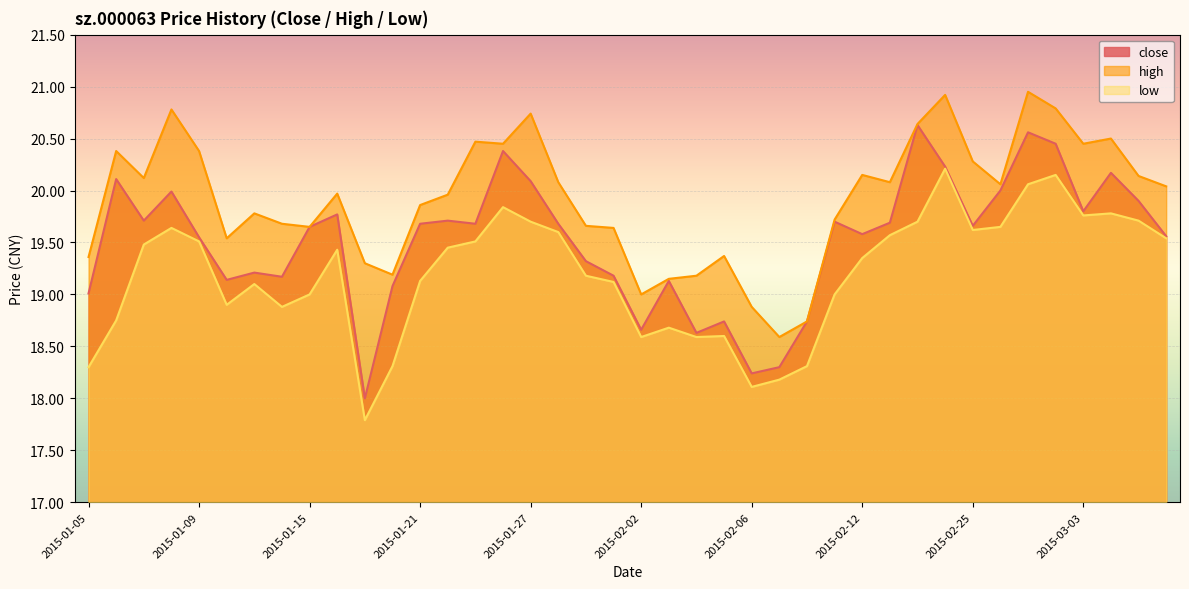

At 2015-02-06, list the series in order from largest to smallest.

high, close, low